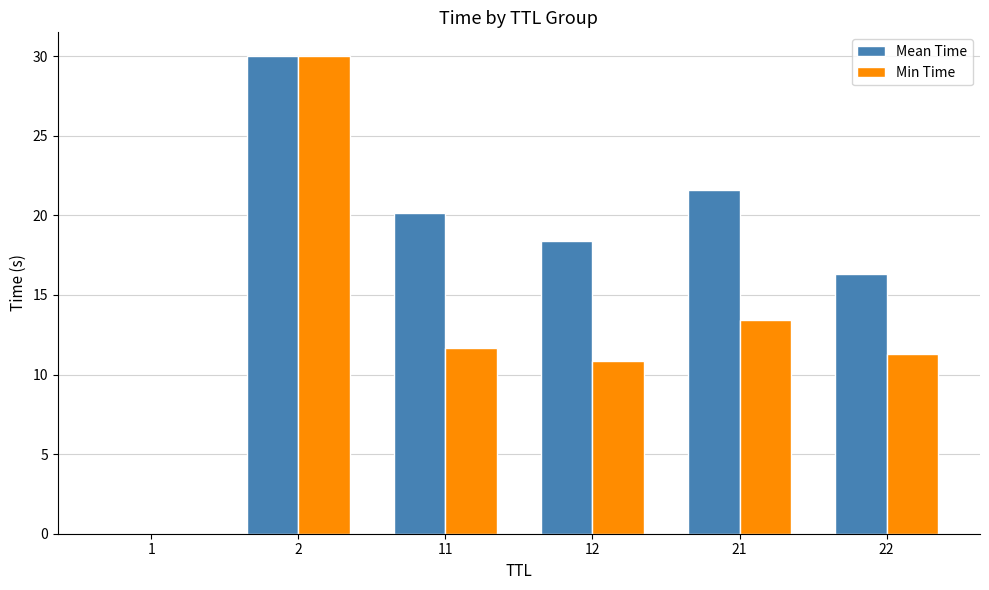

Are the bars horizontal?

No